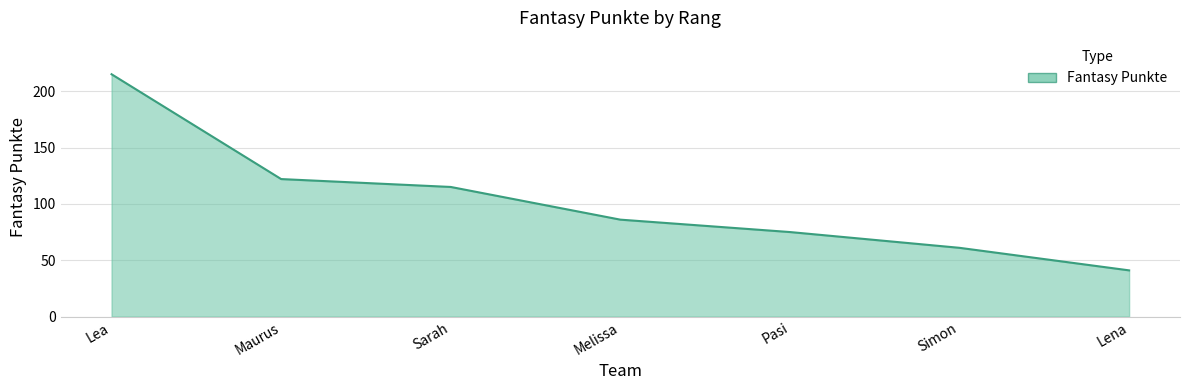

What position from the left is Simon?

6